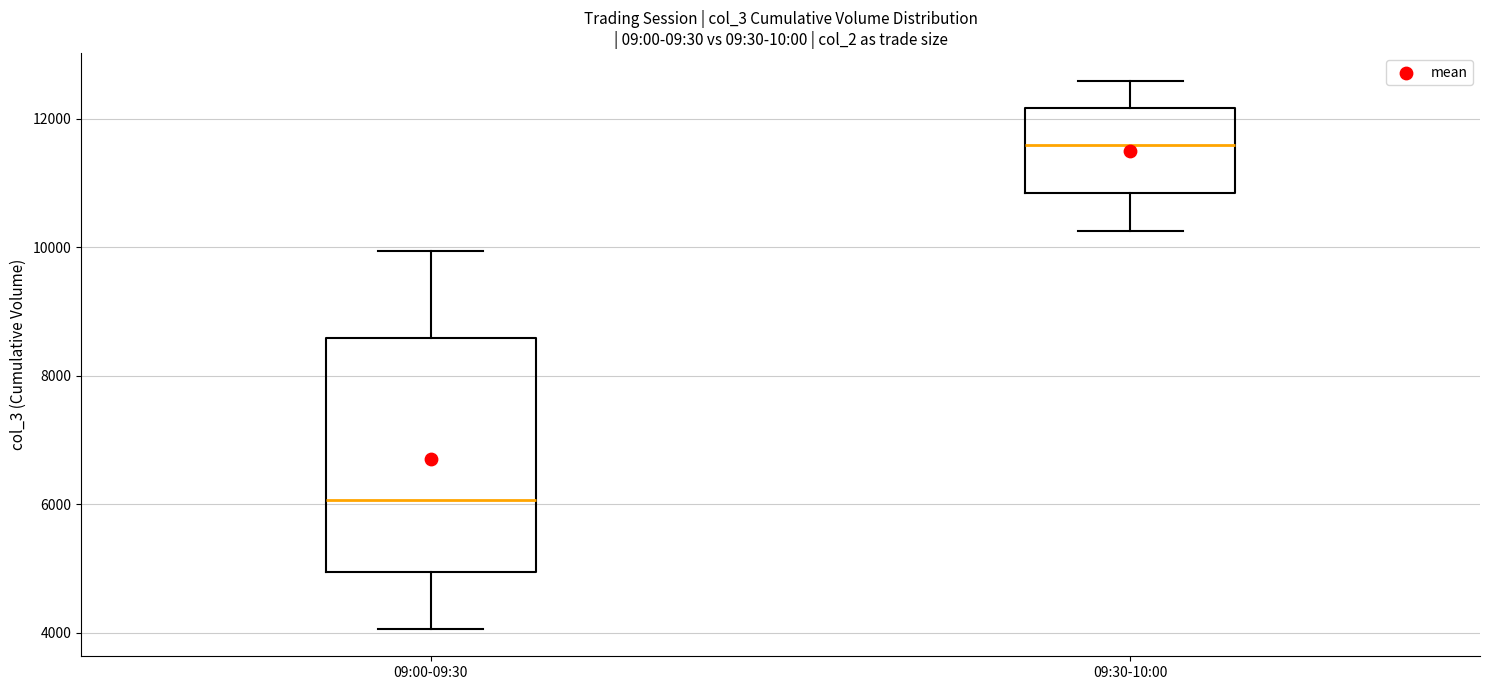

Reading left to right, read every box against the y-axis: the position of its median line, the range the box covers, and the ends of its whiskers. The values are not printed on the chart, so give them approximately, as read against the axis.

09:00-09:30: median 6000, box 5000 to 8600, whiskers 4000 to 10000
09:30-10:00: median 11600, box 10800 to 12200, whiskers 10200 to 12600